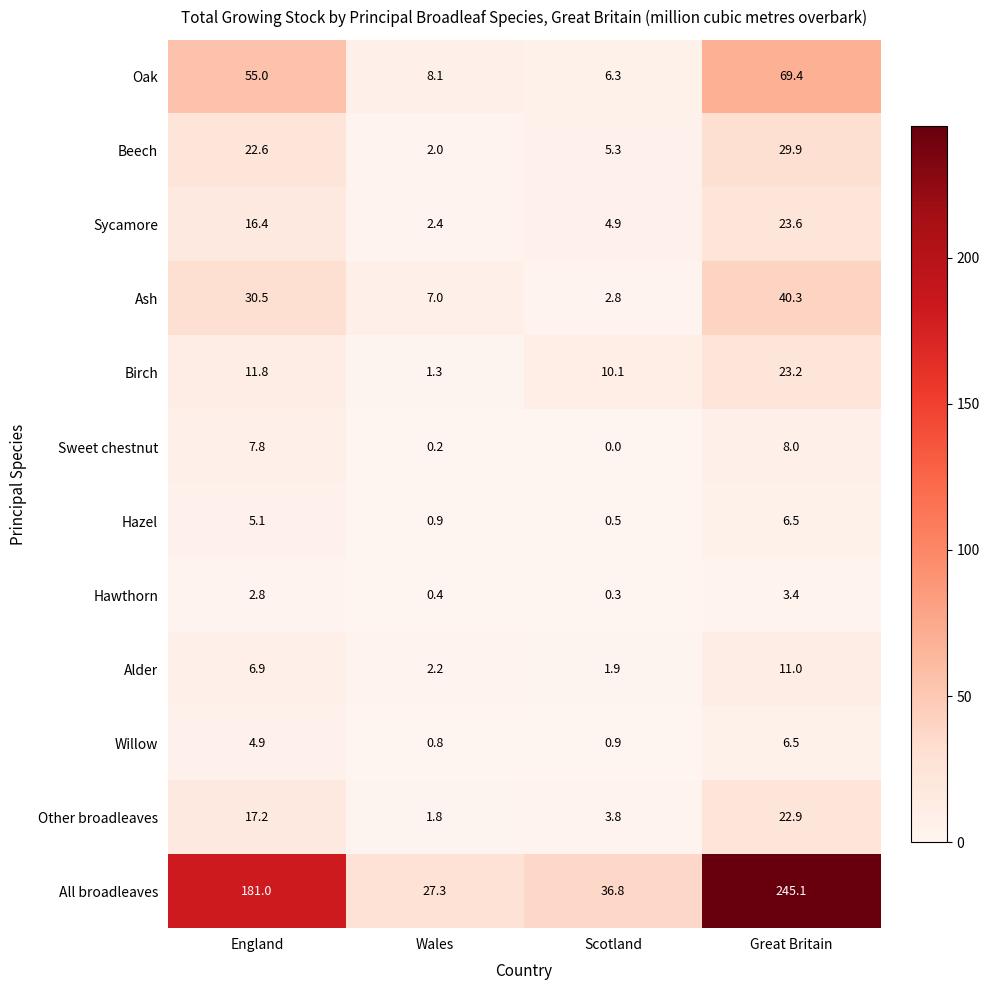

What is the difference between the Alder values at Wales and Great Britain?

8.8